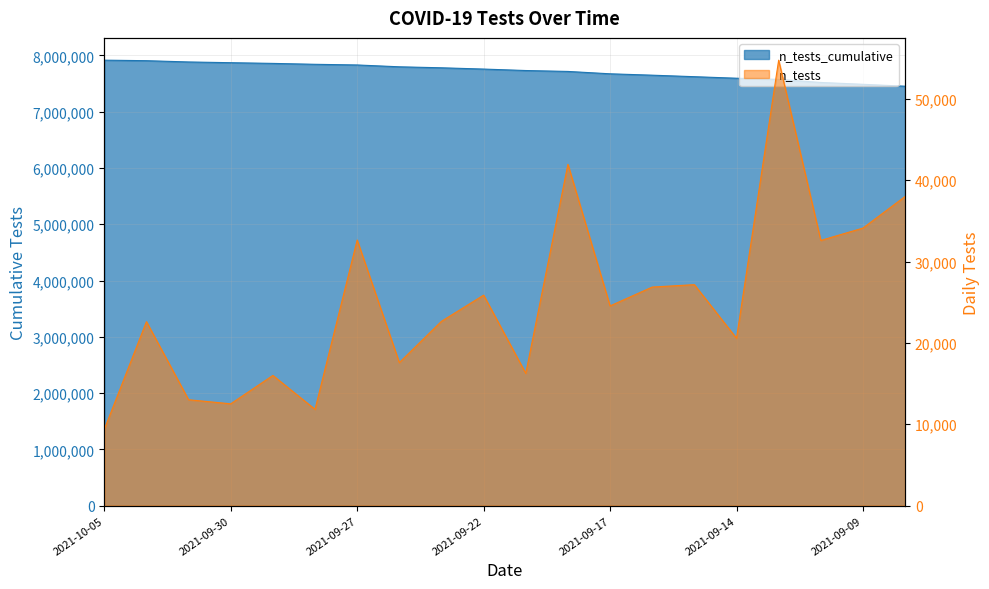

Which category has the highest value in the n_tests_cumulative series?

2021-10-05